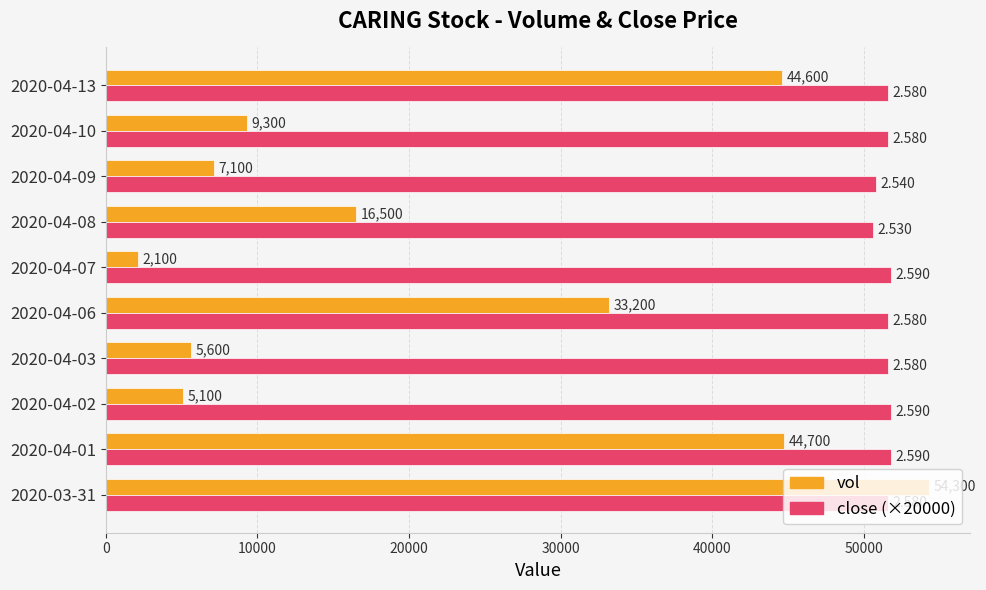

How many categories are shown in the chart?

10